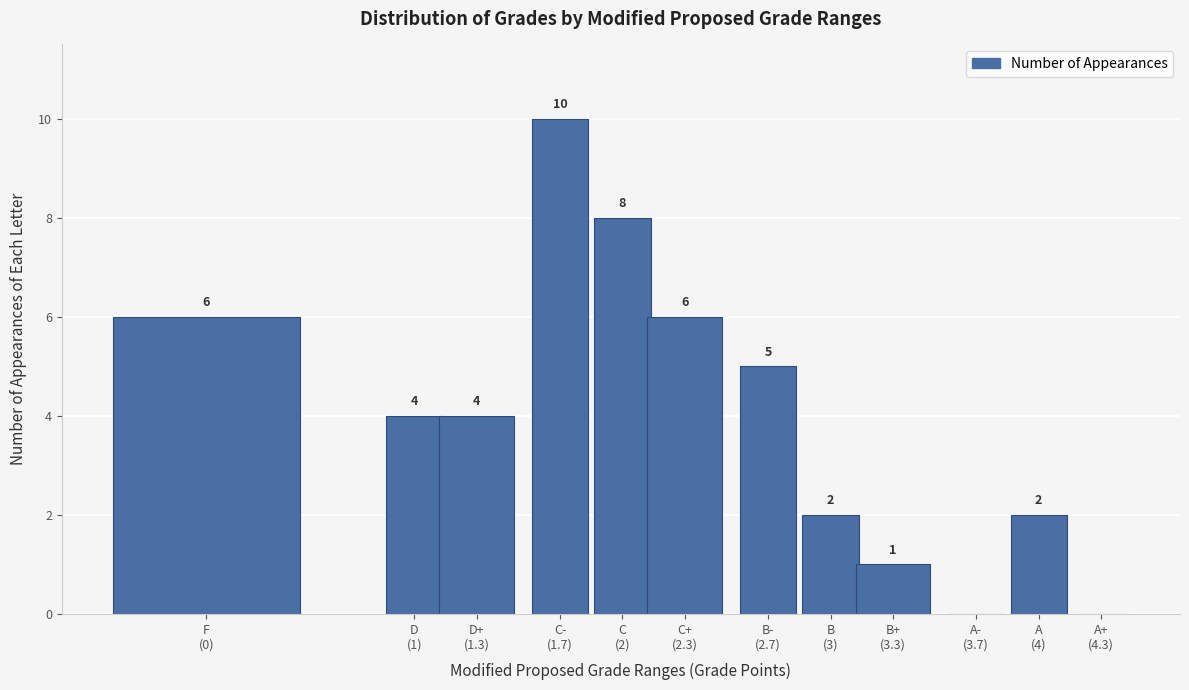

What is the sum of all values?

48